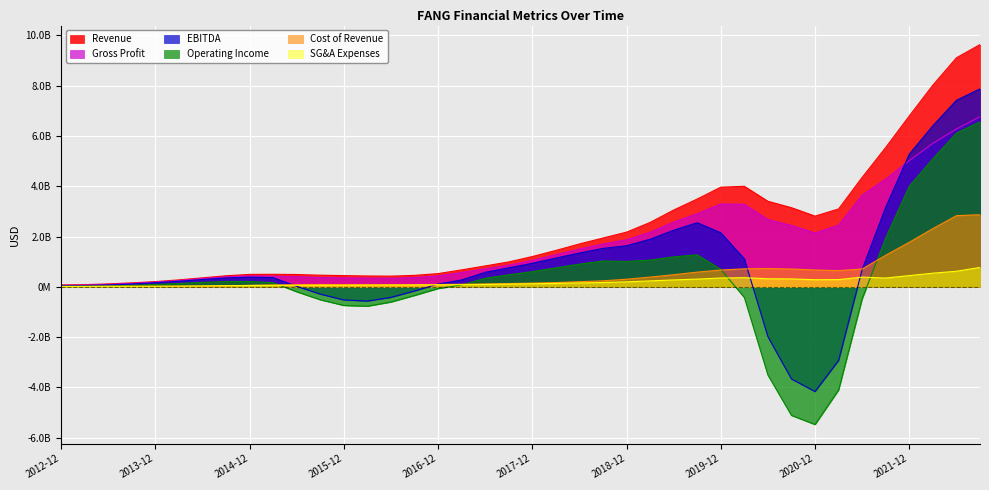

What is the lowest value of the Cost of Revenue series?

15671000